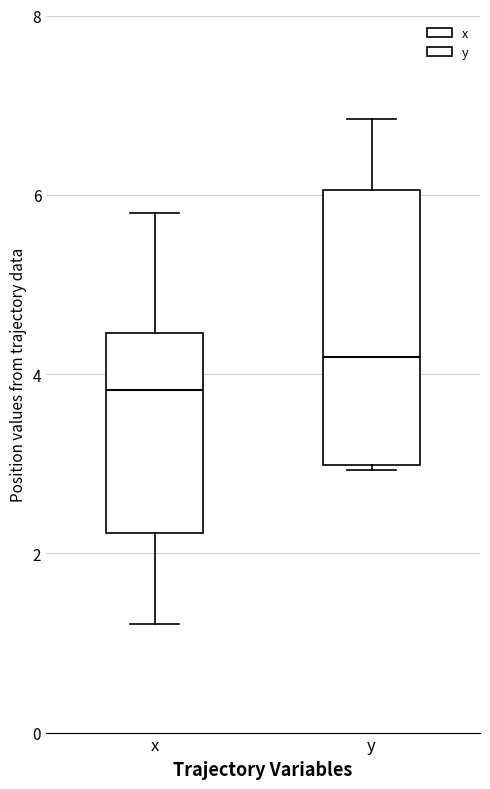

Reading left to right, transcribe this box plot: for each box, give where its median line is, the range the box spans, and where its two whiskers end, as read against the y-axis. The values are not printed on the chart, so give them approximately, as read against the axis.

x: median 3.8, box 2.2 to 4.4, whiskers 1.2 to 5.8
y: median 4.2, box 3.0 to 6.0, whiskers 3.0 to 6.8